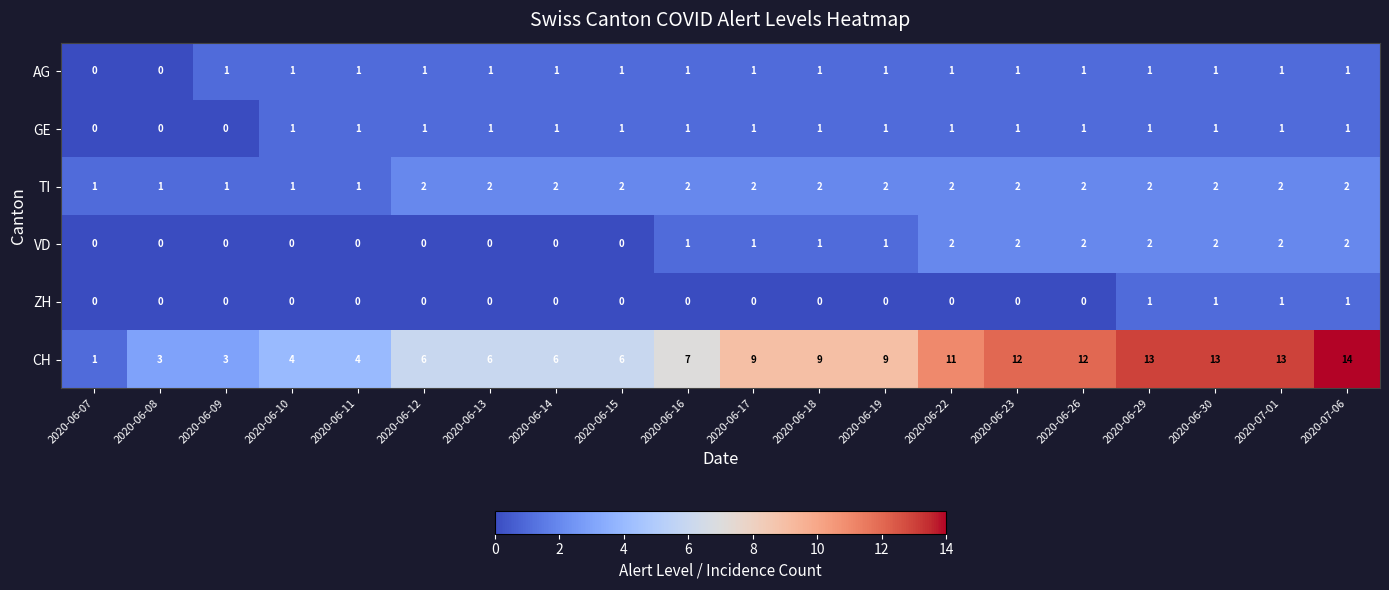

Is it true that ZH equals 0 at 2020-06-26?

True